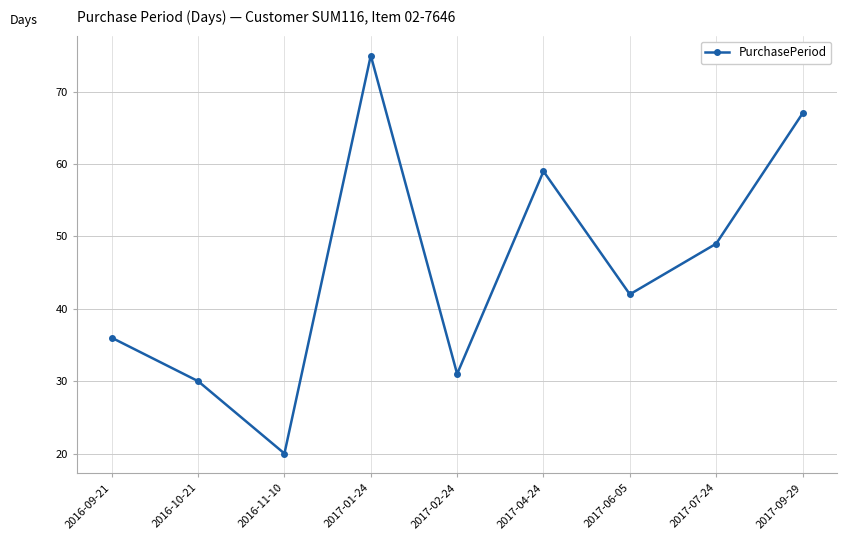

How many interior local peaks (higher than both neighbors) does the data have?

2